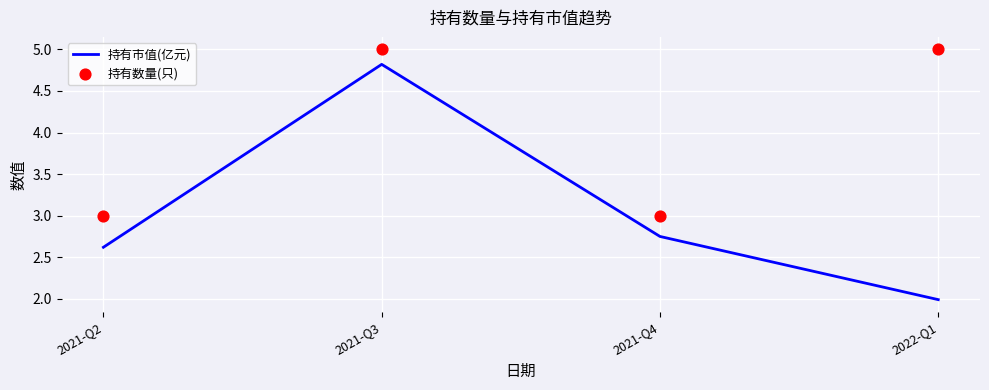

Which series contains the highest Y value?

持有数量(只)